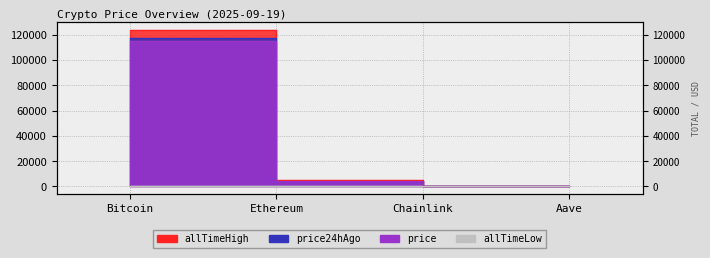

What are all the series names shown in the legend?

price, price24hAgo, allTimeHigh, allTimeLow